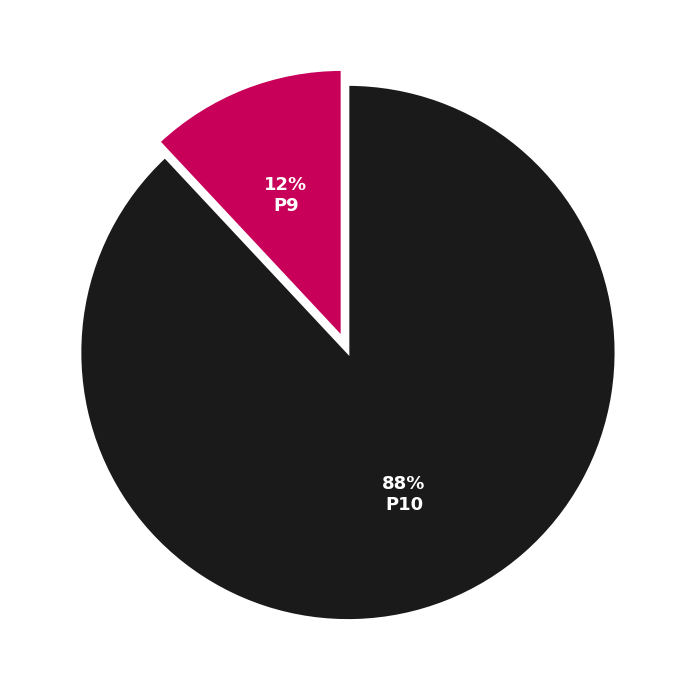

To the nearest percent, what is the average slice percentage?

50%